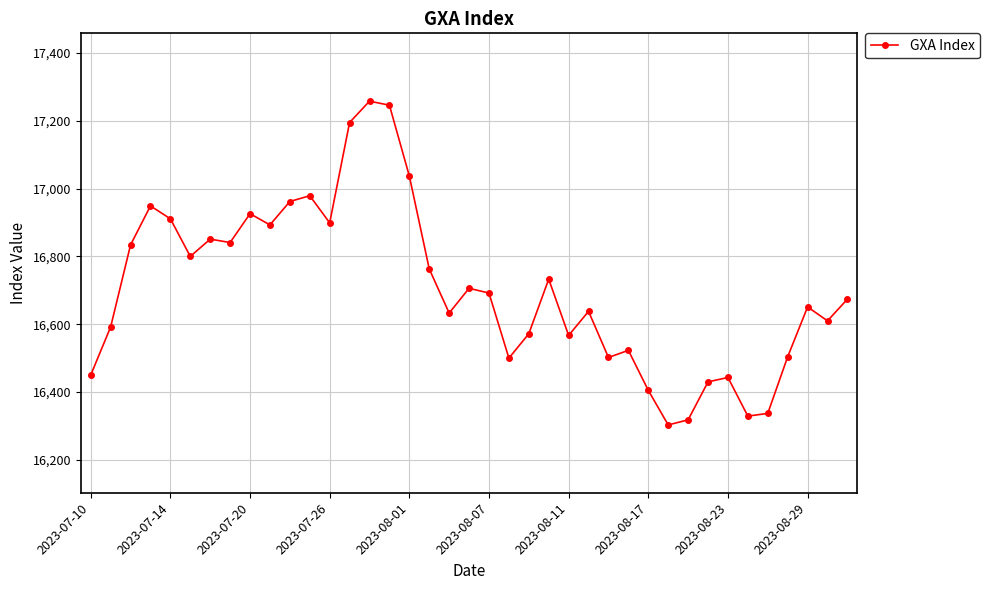

What is the maximum value shown in the chart?

17258